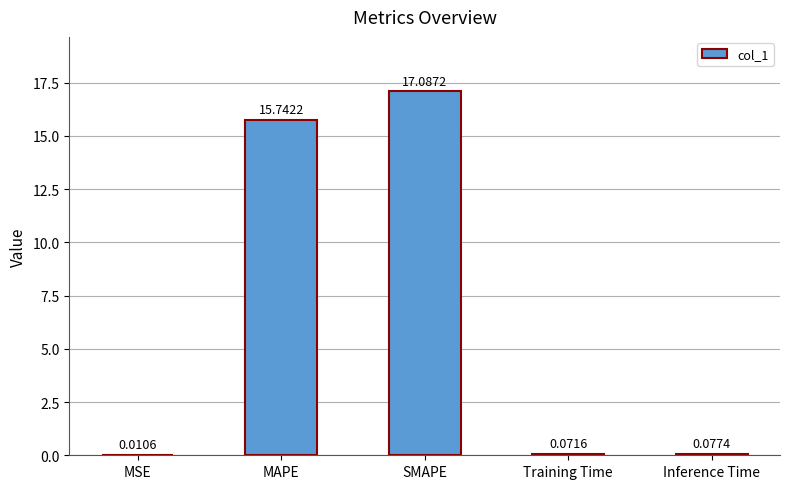

Between Training Time and Inference Time, which is larger?

Inference Time